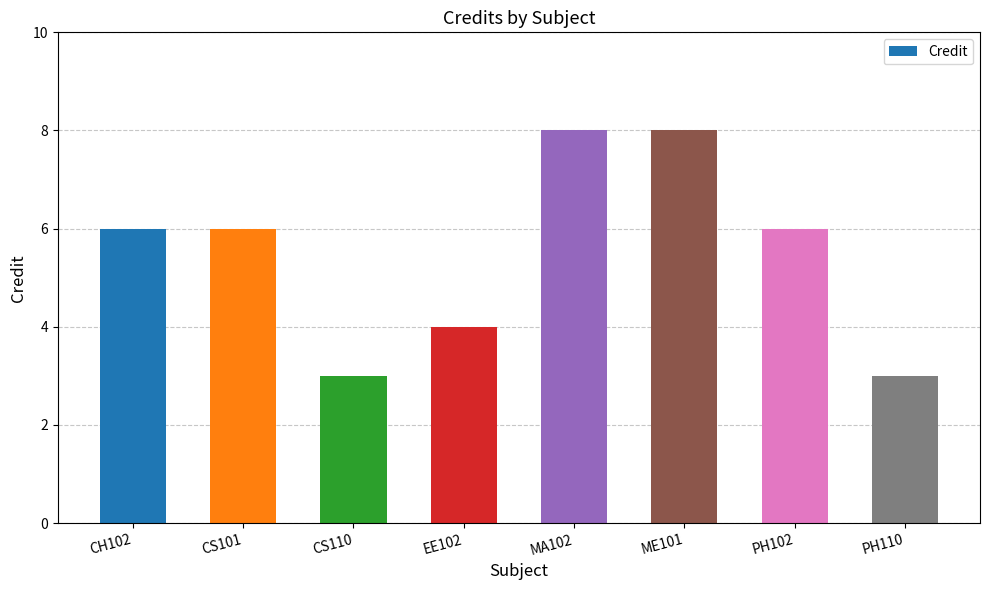

What is the difference between the values at CS101 and EE102?

2